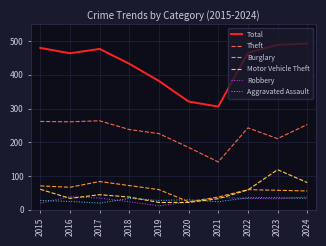

Is it true that Burglary equals 24 at 2020?

True